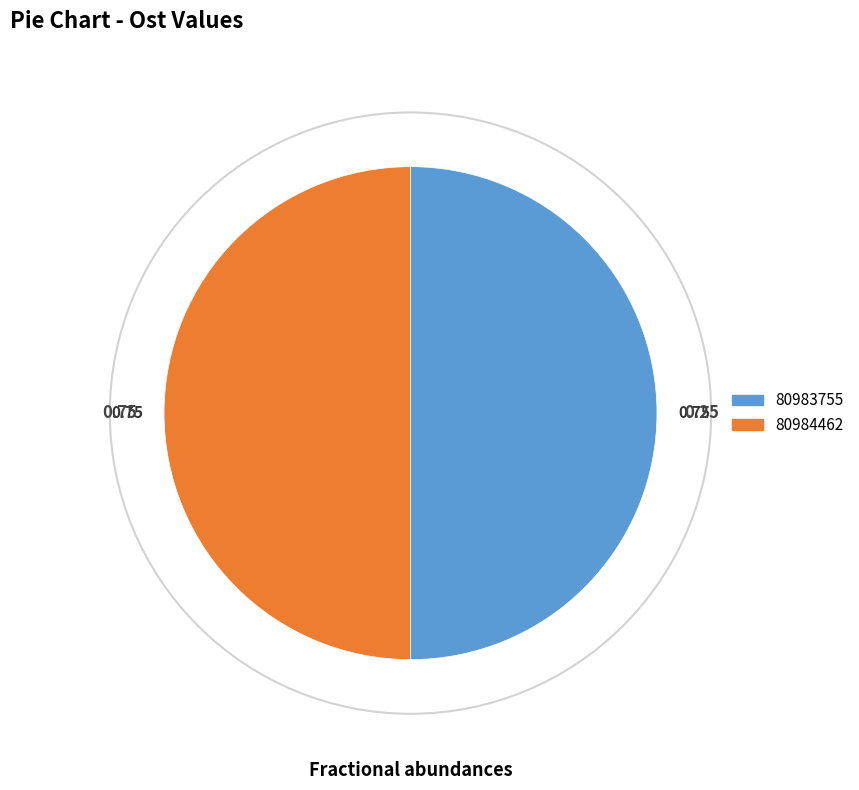

What is the ratio of the value at 80984462 to the value at 80983755?

1.0